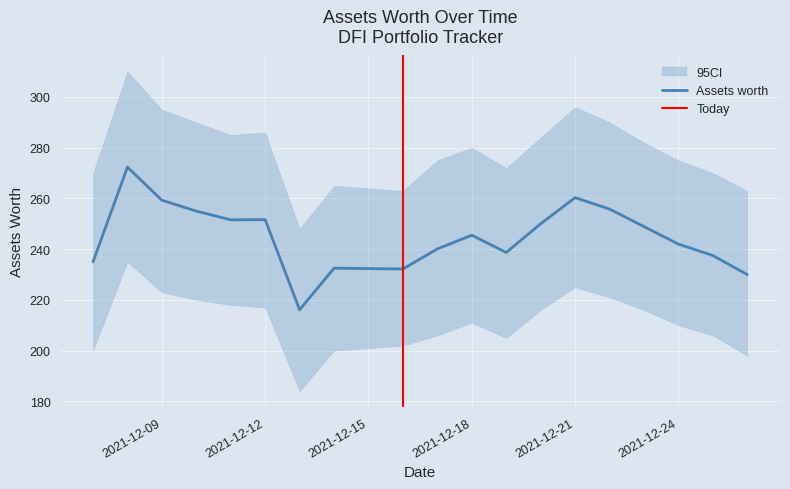

What is the average value?

244.3